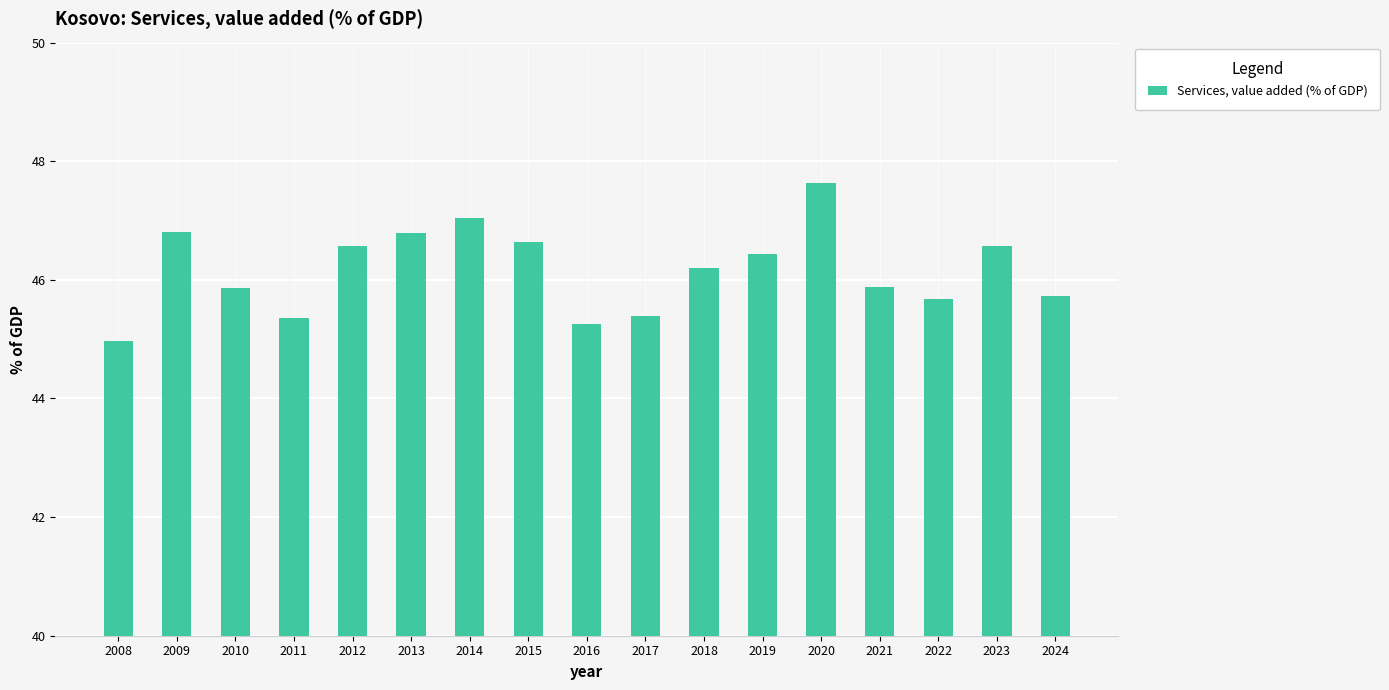

Between 2011 and 2009, which is larger?

2009